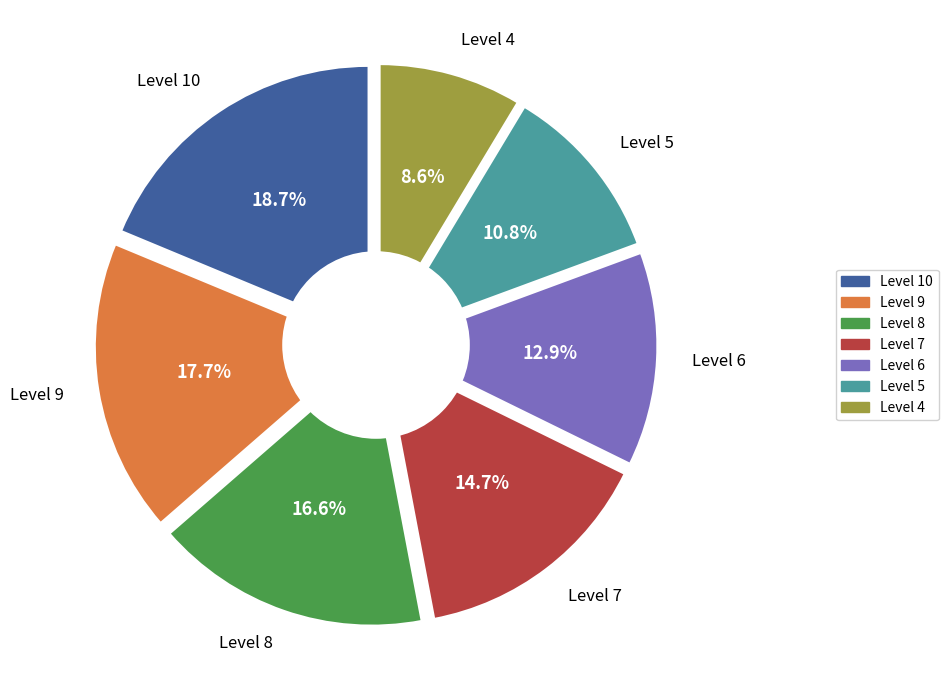

Does Level 7 represent more than half of the total?

No